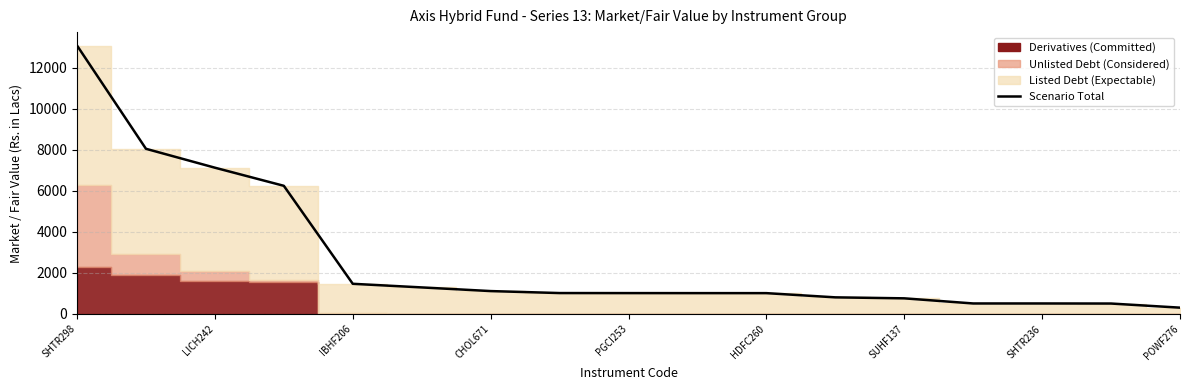

What is the difference between the maximum and minimum values?

12783.9